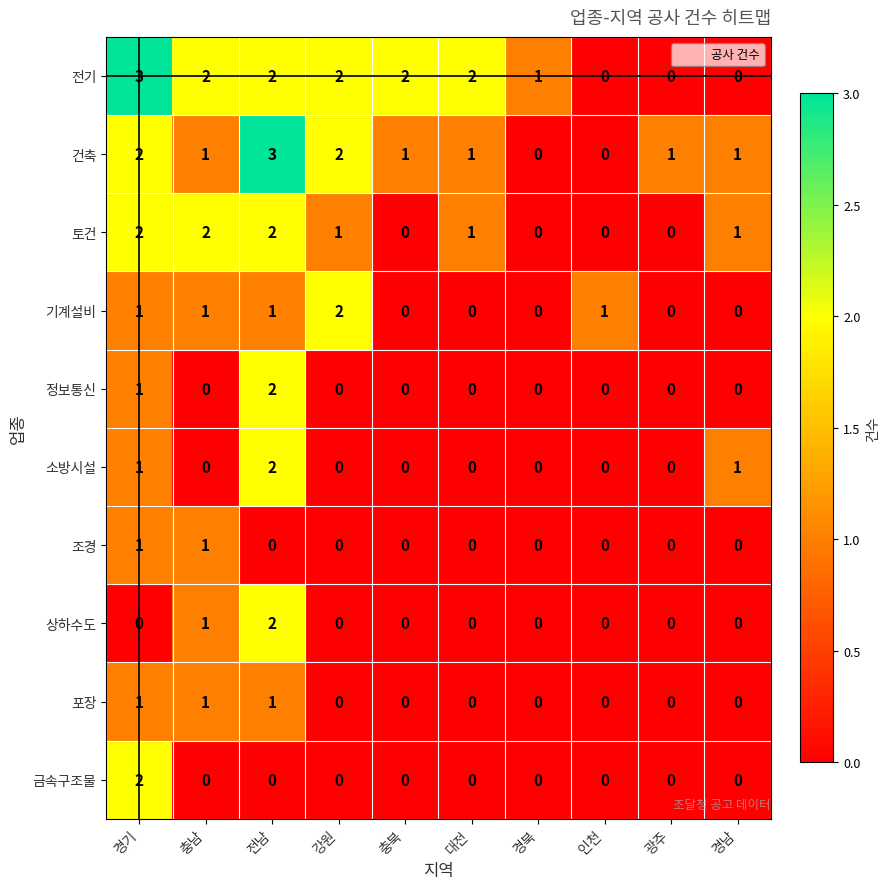

What is the difference between the highest and lowest values at 전남?

3